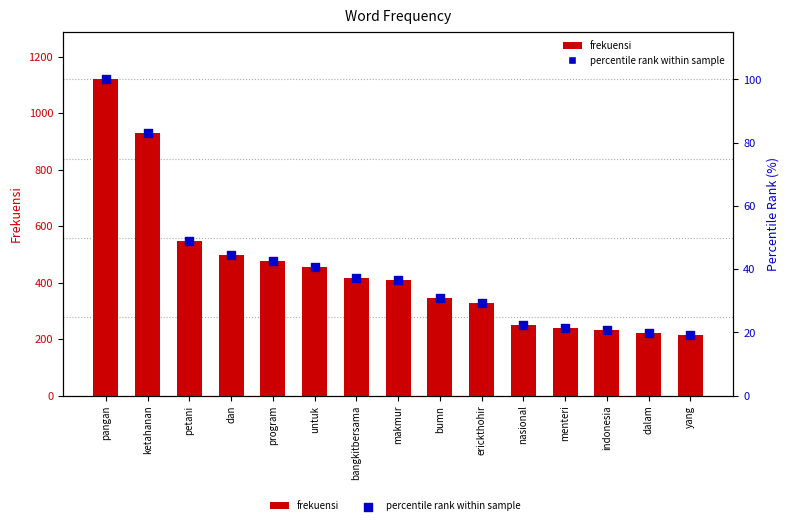

At which category is the sum across all series the highest?

pangan